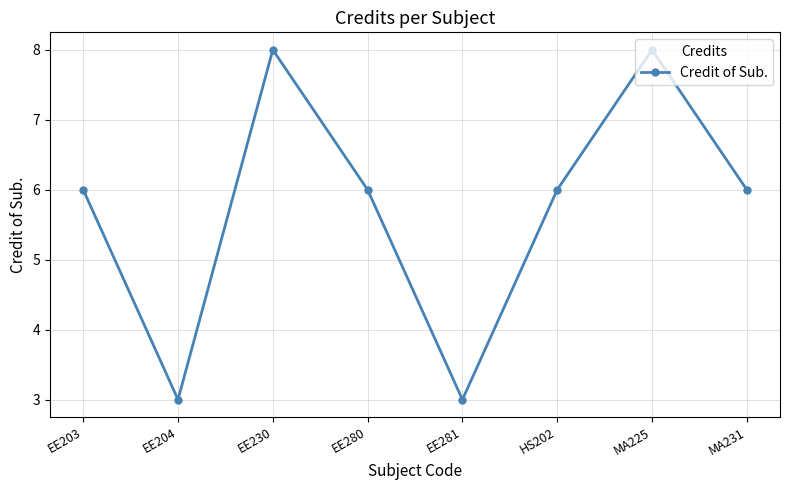

The chart shows a value of 2 at MA231. True or false?

False